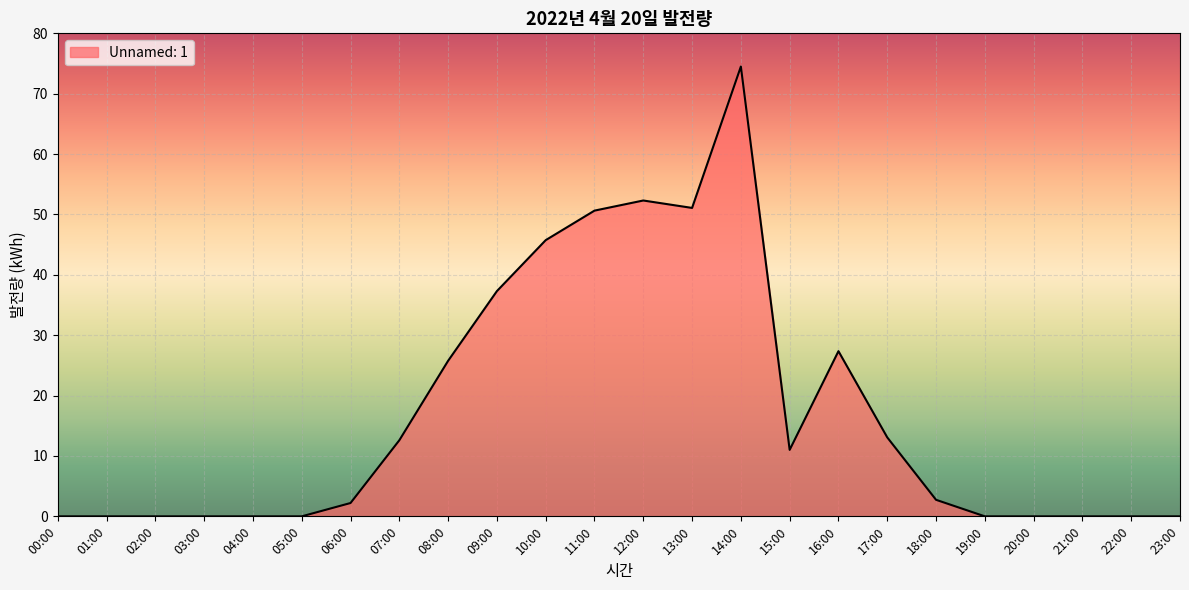

Count the number of data series in this chart.

1